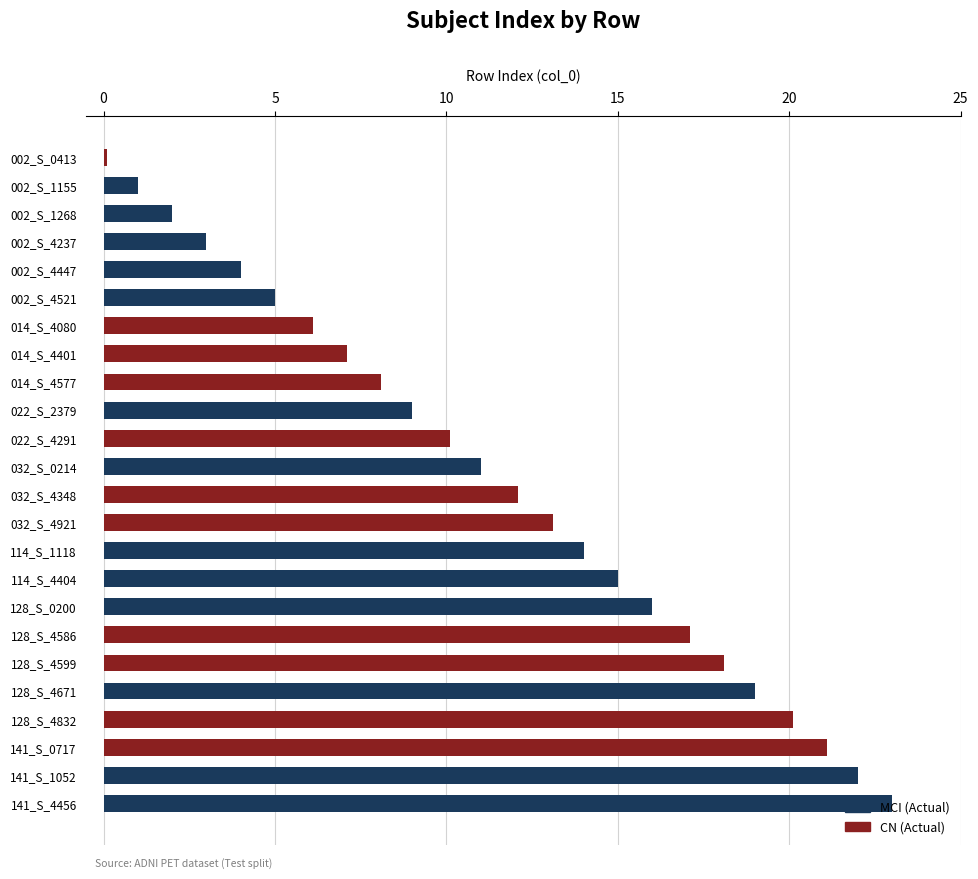

The chart shows a value of 4 at 002_S_4447. True or false?

True